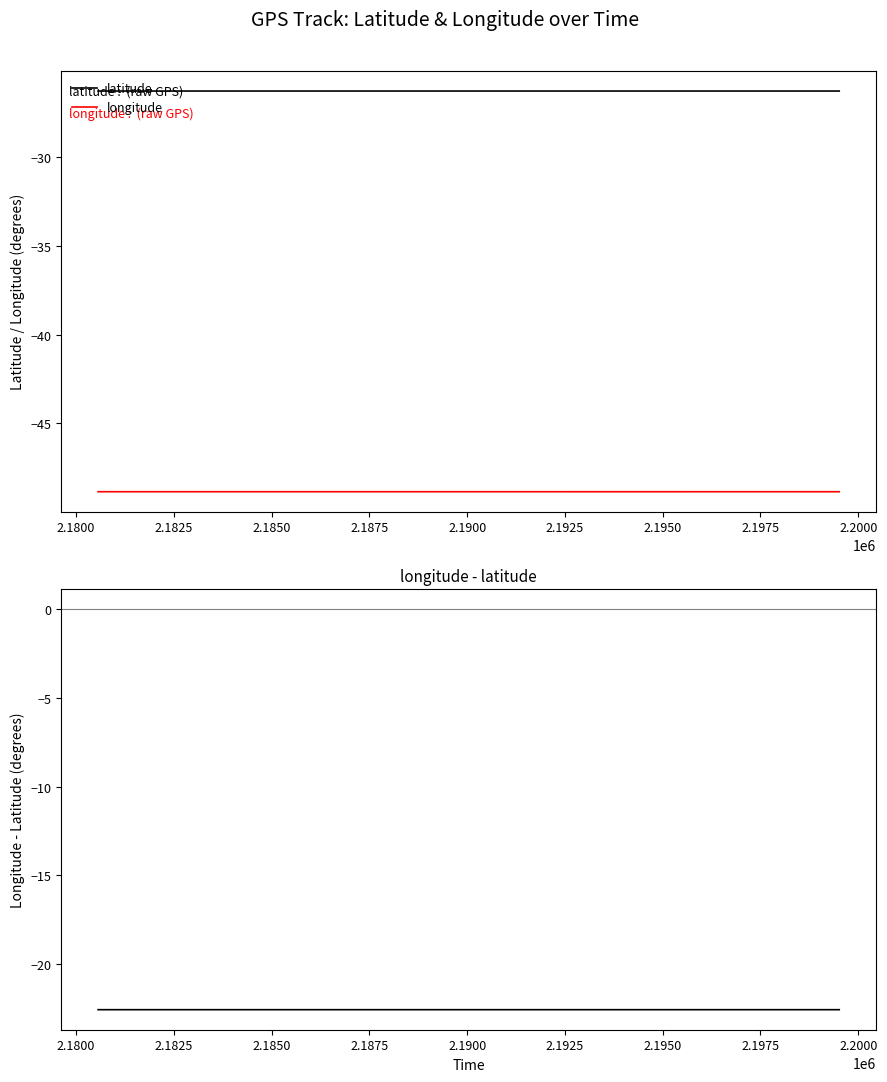

What is the maximum value for latitude?

-26.3